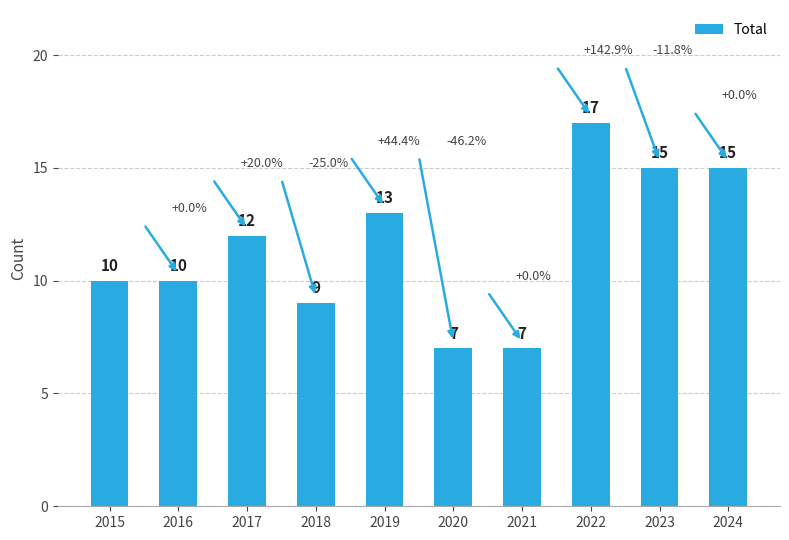

Which has a higher value, 2016 or 2023?

2023